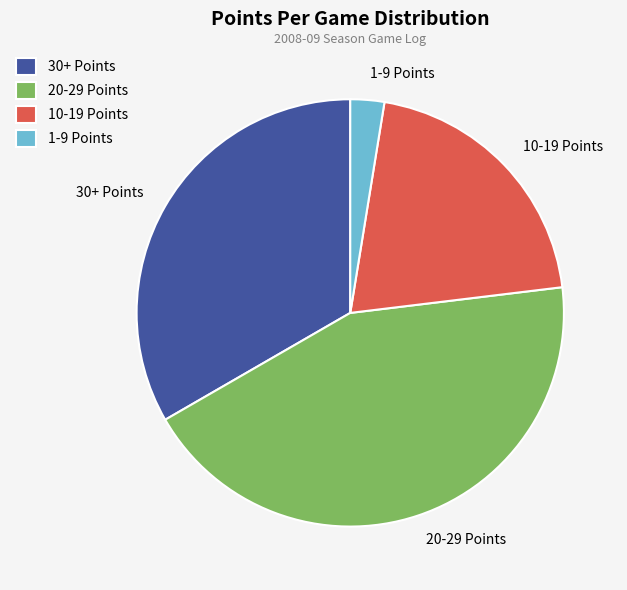

Rank the categories by value from highest to lowest.

20-29 Points, 30+ Points, 10-19 Points, 1-9 Points